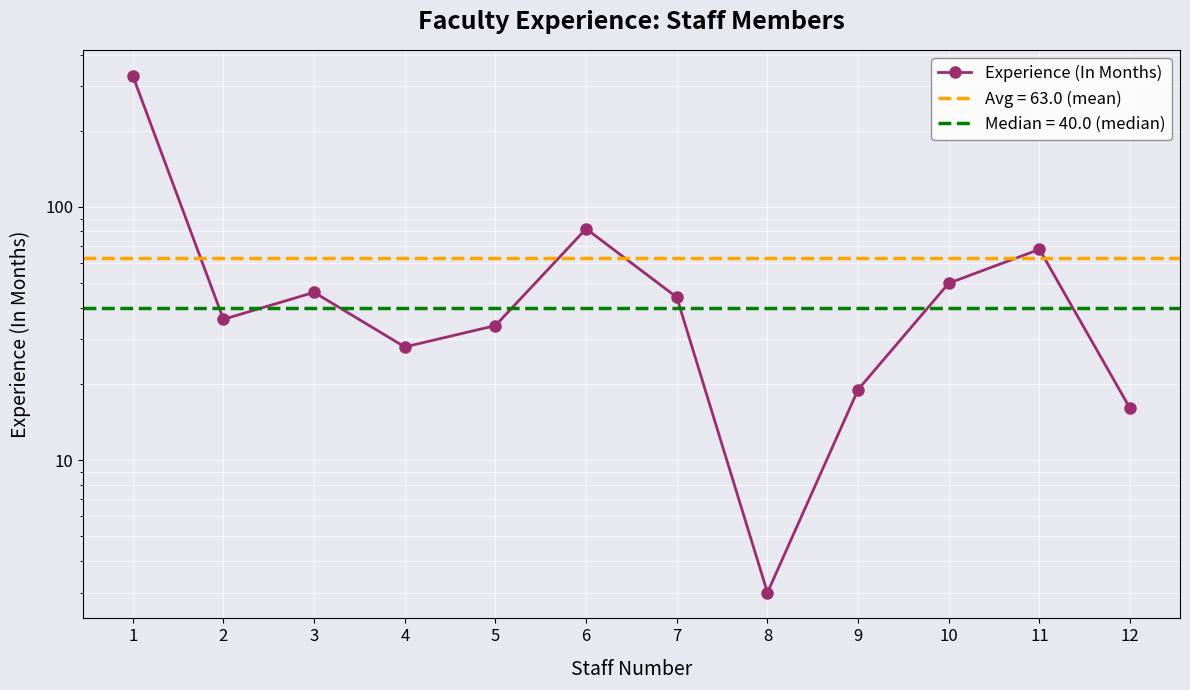

Where is the data nearest to the value 166?

6